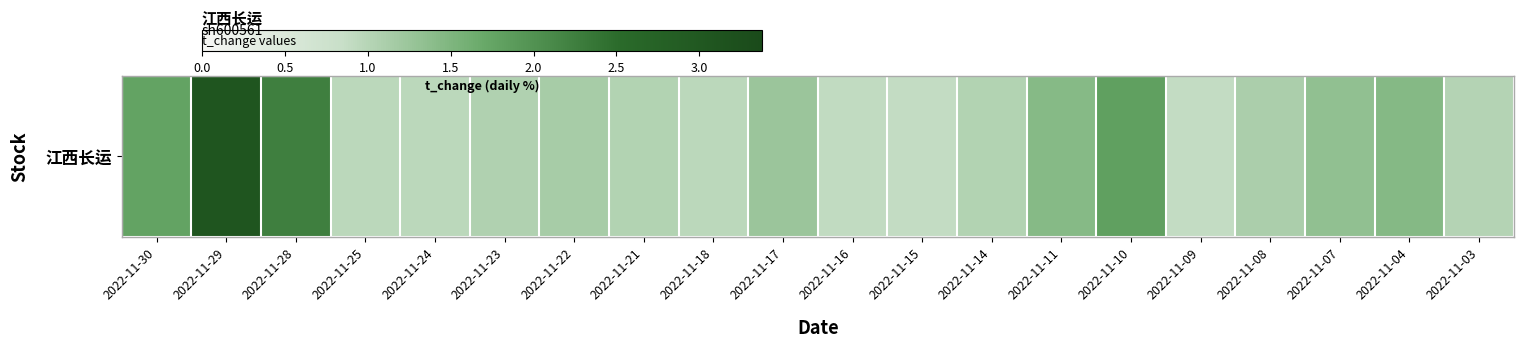

Which label corresponds to the largest value in the chart?

2022-11-29